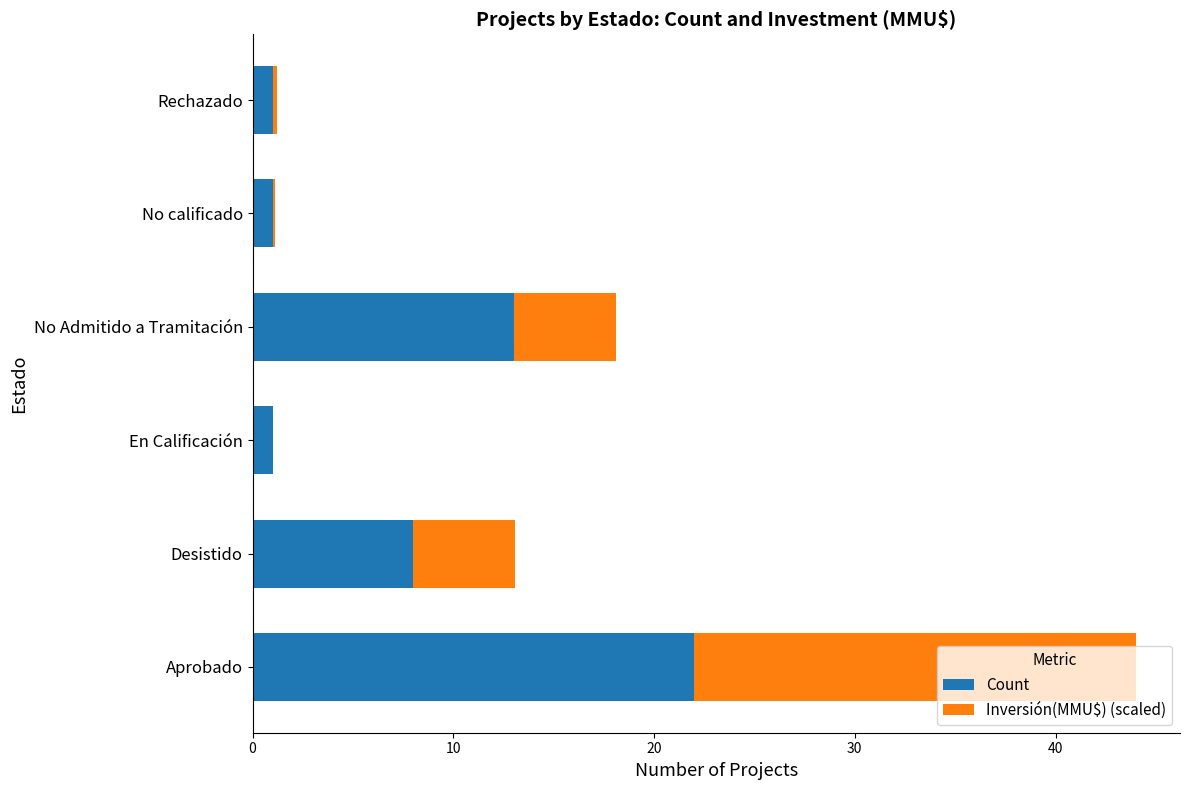

At which category is the sum across all series the highest?

Aprobado